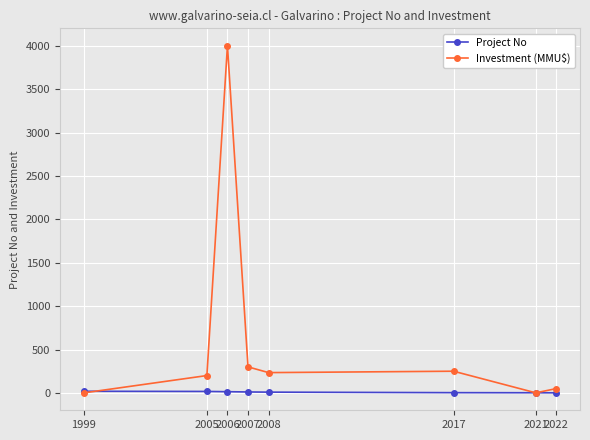

Which series ends up on top after the final intersection of Investment (MMU$) and Project No?

Investment (MMU$)